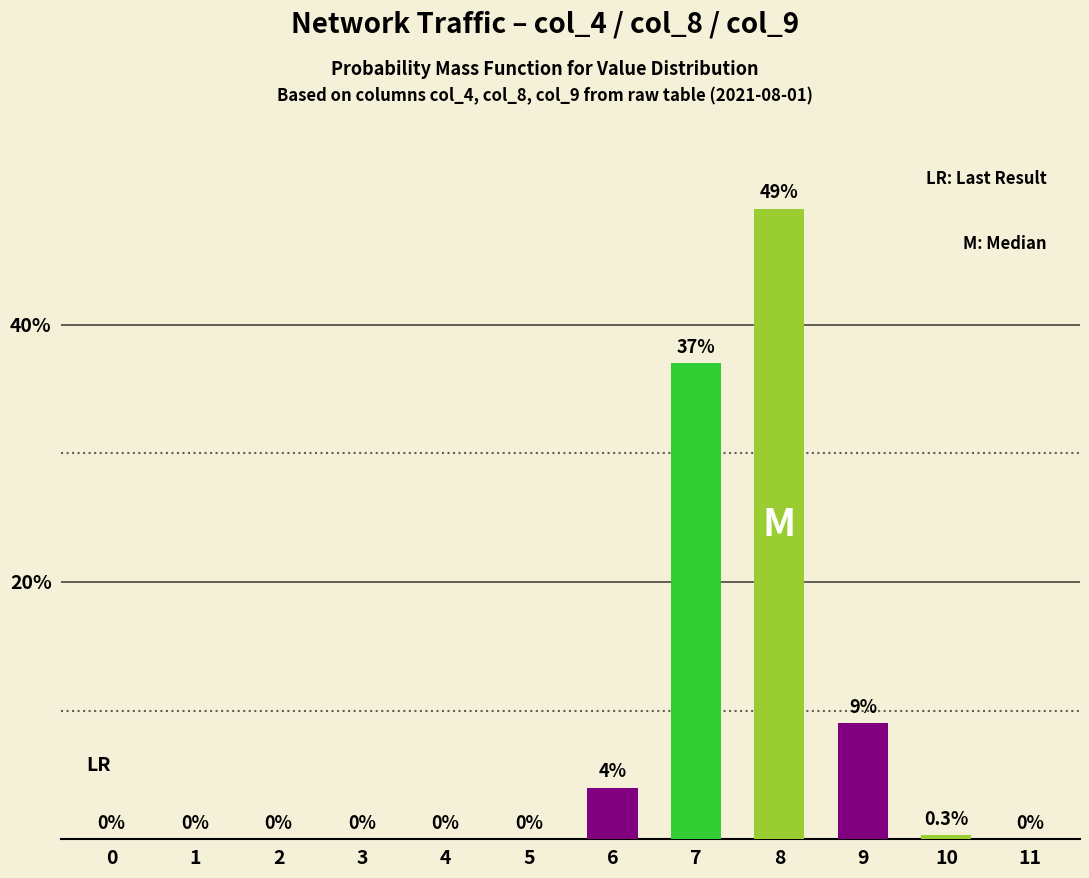

How many positive values are there?

5